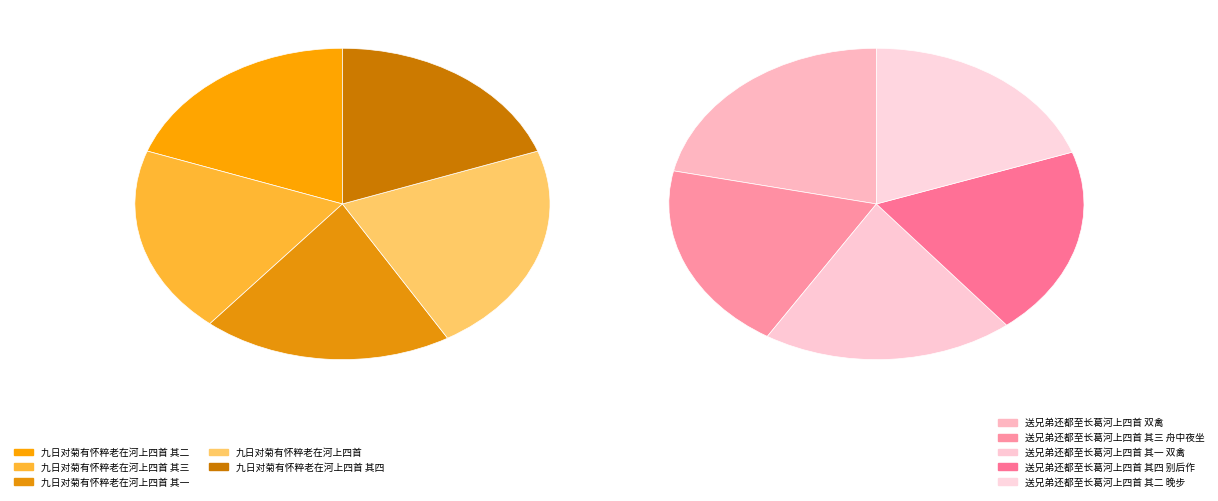

What is the smallest slice in the pie chart?

九日对菊有怀粹老在河上四首 其四